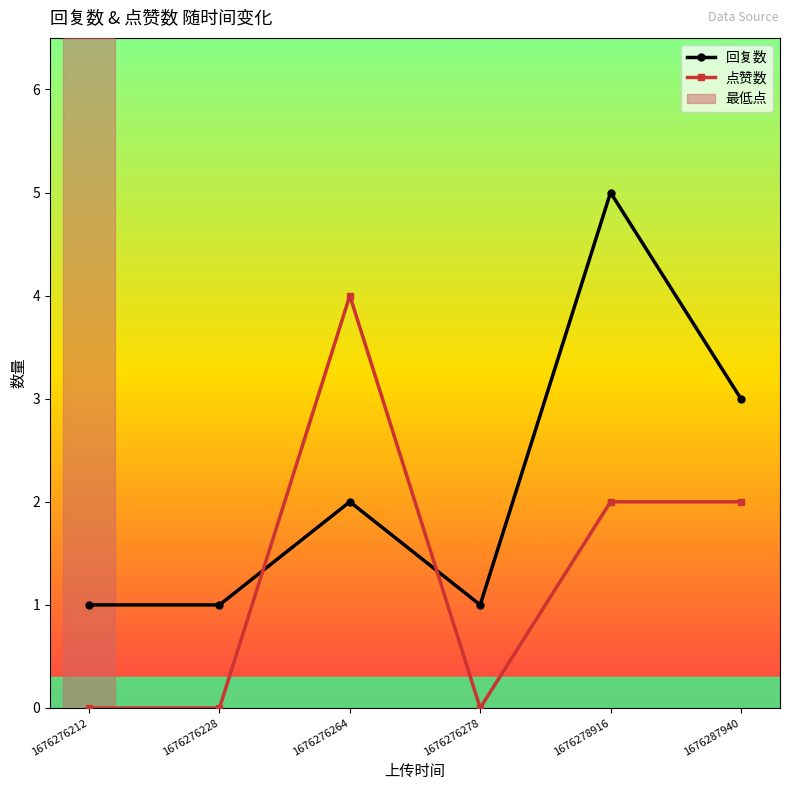

Reading right to left, list all the values displayed in this chart.

回复数: 3	5	1	2	1	1
点赞数: 2	2	0	4	0	0